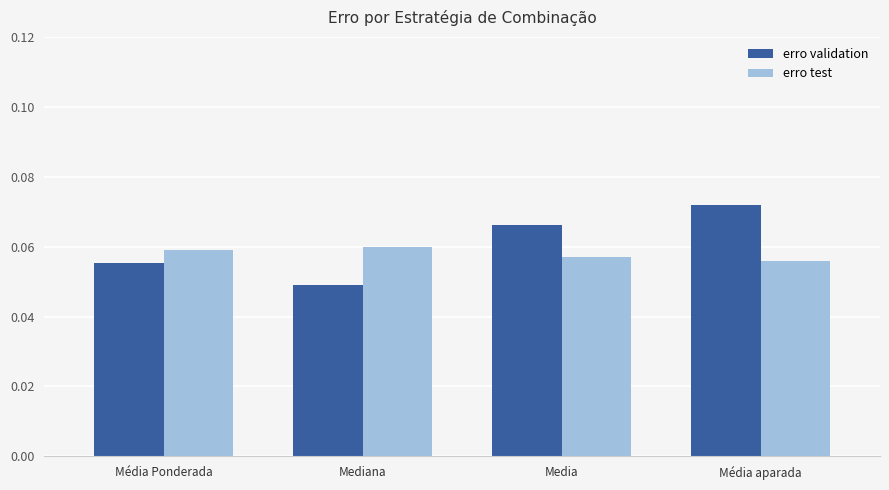

How many groups of bars are there?

4